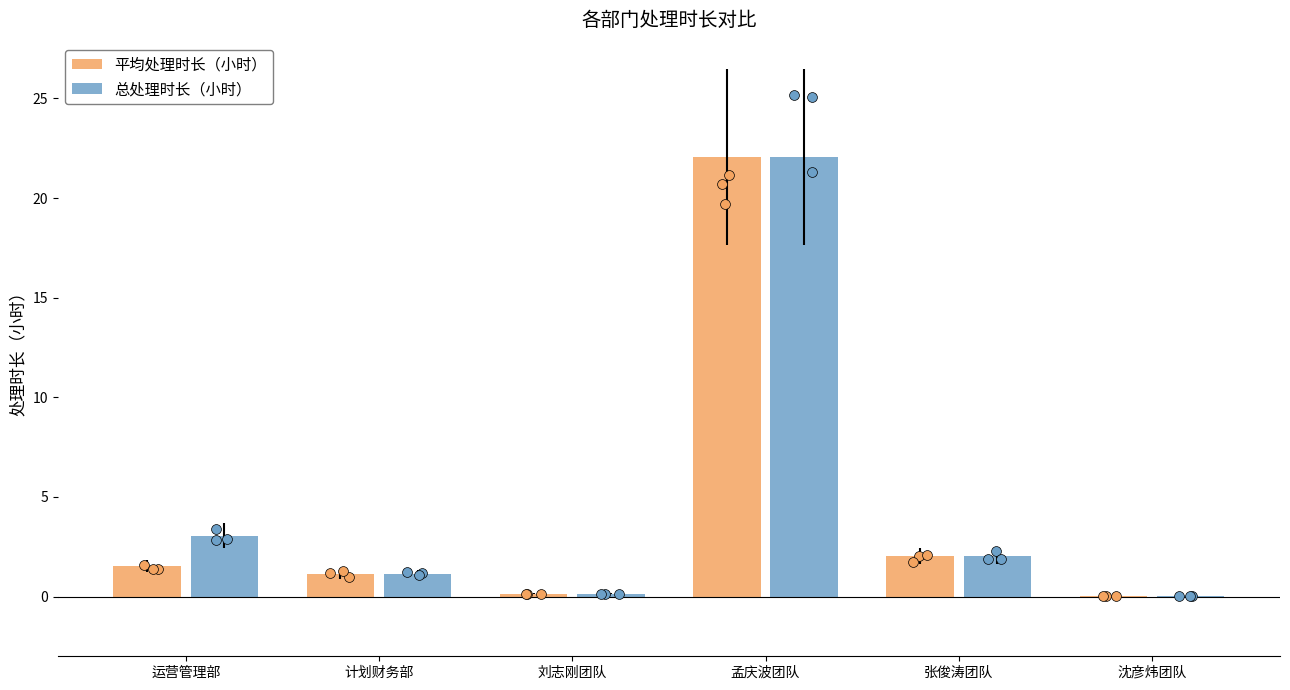

Which series contains the highest Y value?

平均处理时长（小时）